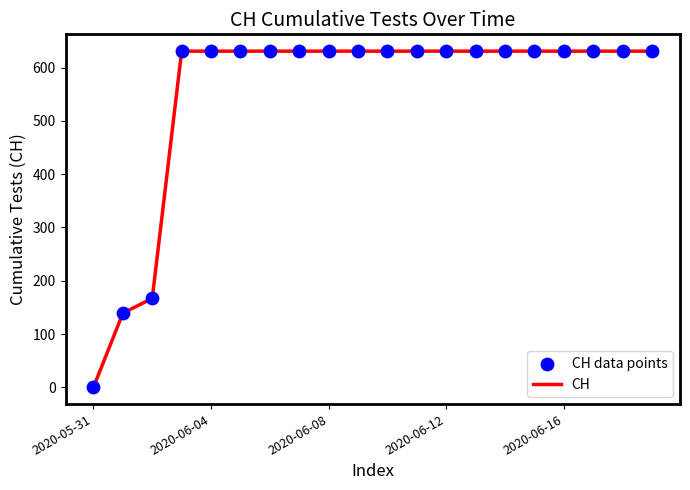

What is the difference between the maximum and minimum values?

631